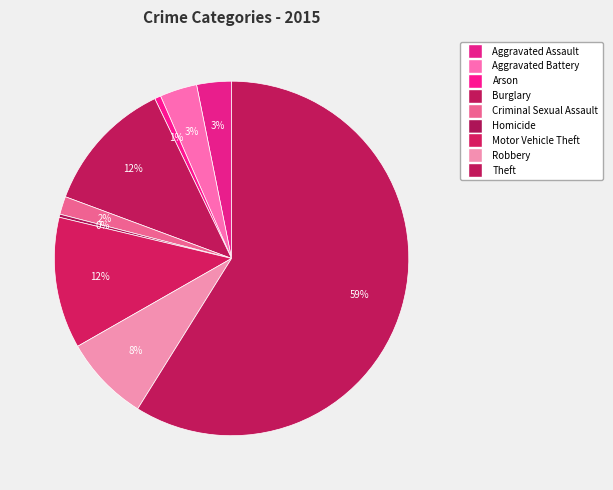

To the nearest percent, what percentage of the pie is Robbery?

8%